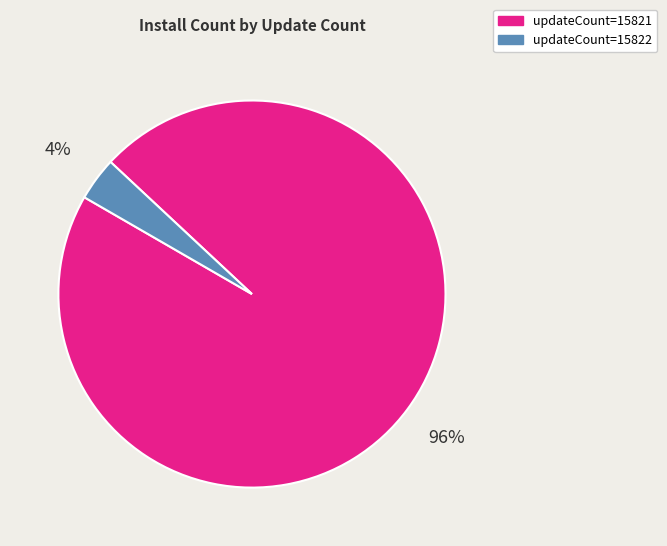

To the nearest percent, what percentage of the pie is updateCount=15821?

96%